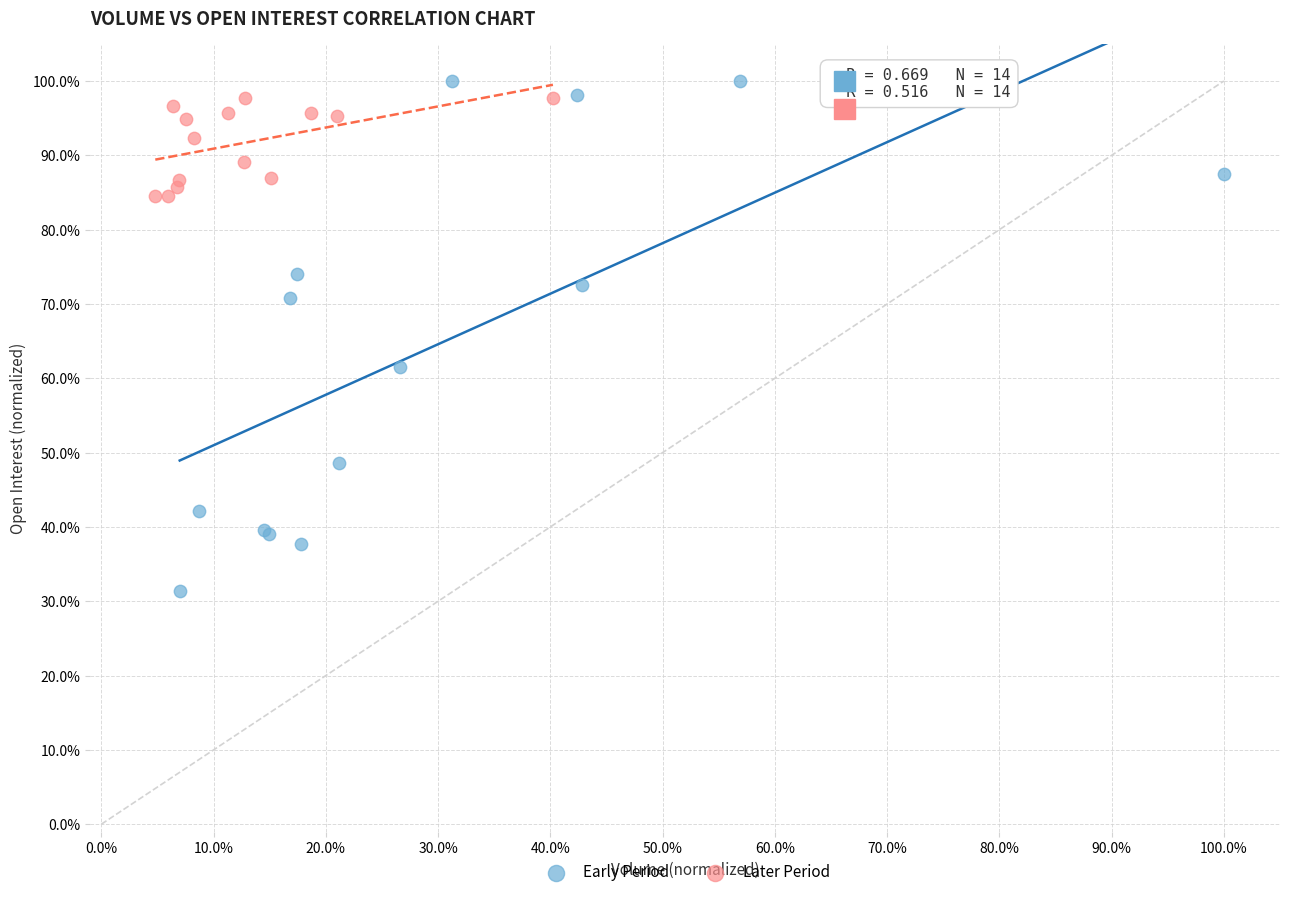

Which series reaches the maximum Y coordinate?

Early Period